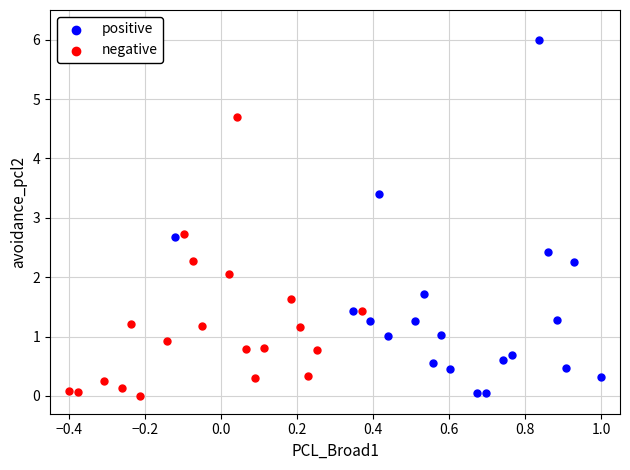

Which series reaches the minimum Y coordinate?

negative